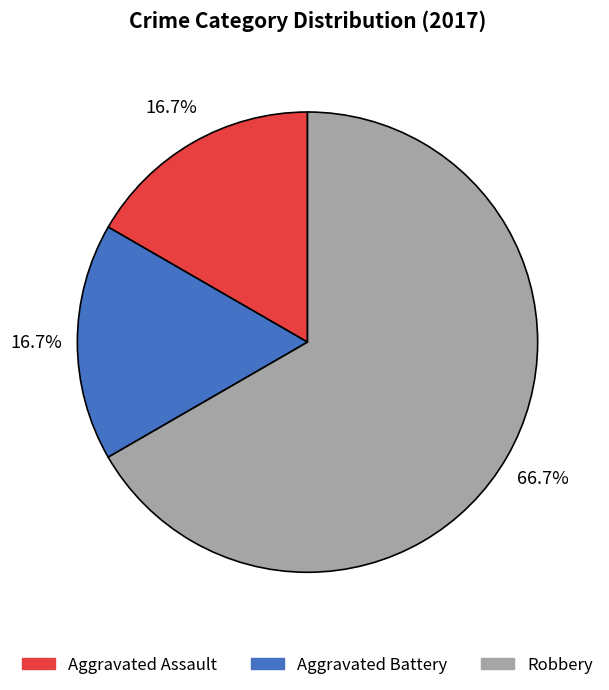

Is there any slice that represents more than half of the pie?

Yes